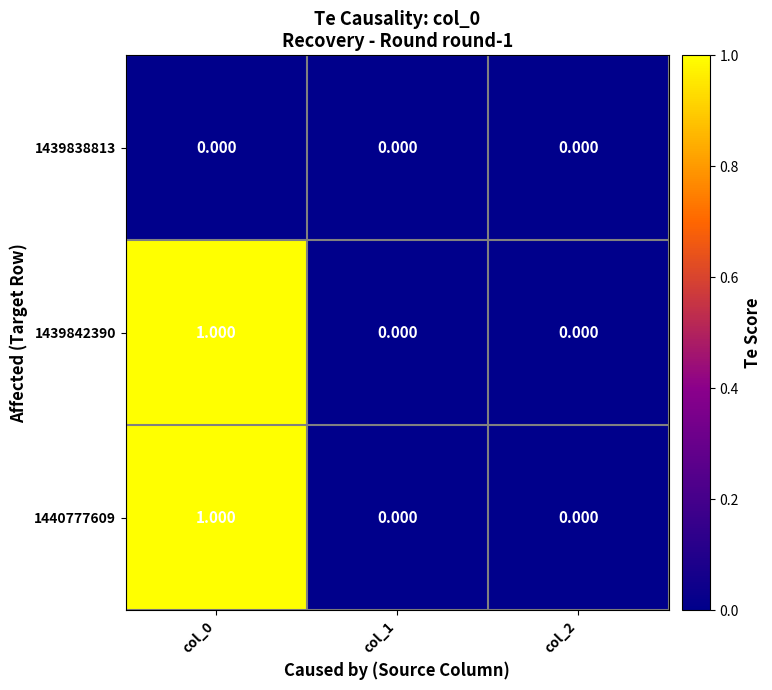

Reading right to left, list all the values displayed in this chart.

1439838813: col_2=0	col_1=0	col_0=0
1439842390: col_2=0	col_1=0	col_0=1
1440777609: col_2=0	col_1=0	col_0=1